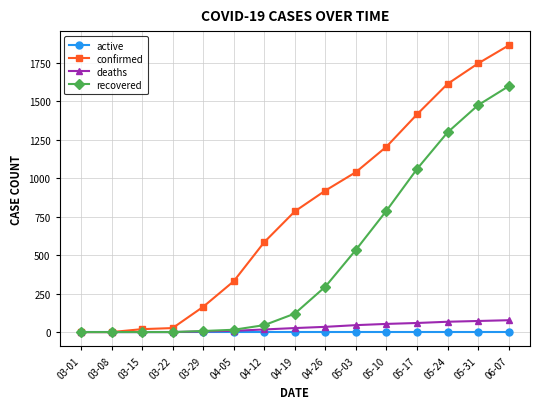

What is the difference between the second highest and minimum values in the confirmed series?

1745